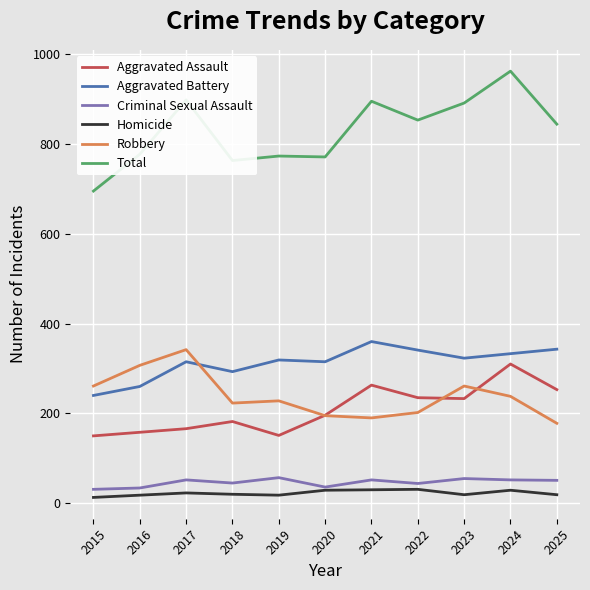

At which label does Robbery reach its peak?

2017